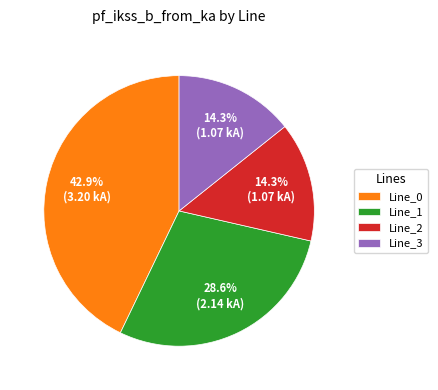

Does Line_1 account for over 50% of the chart?

No